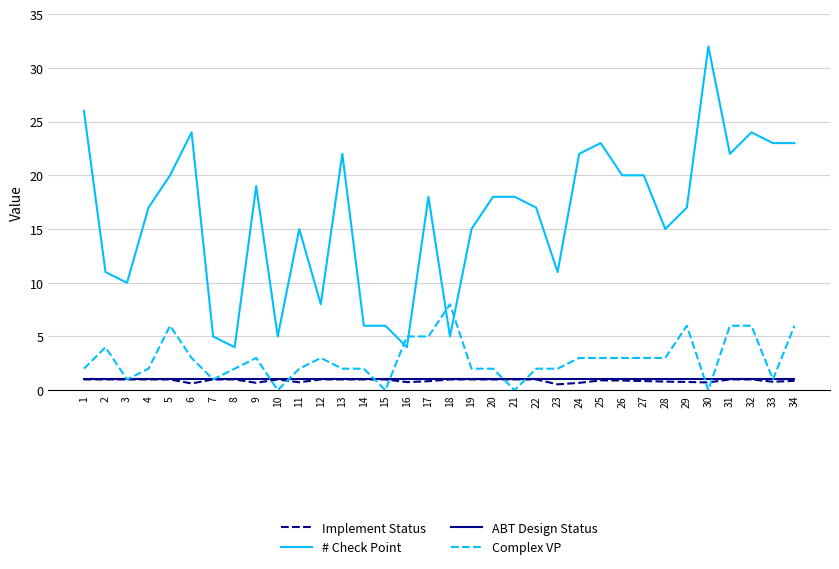

True or false: Complex VP has a value of 2.0 at 23.

True